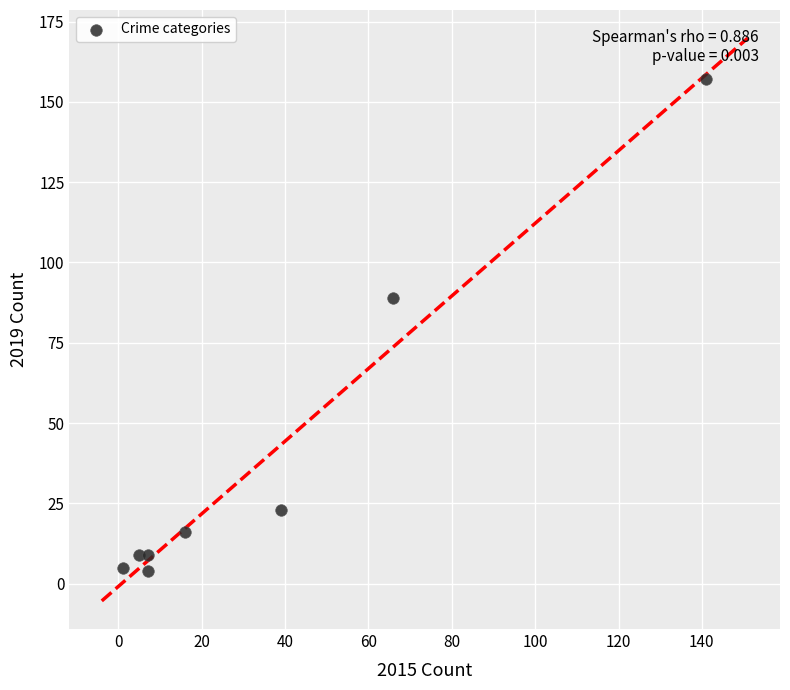

What Y value in the scatter plot is closest to 80?

89